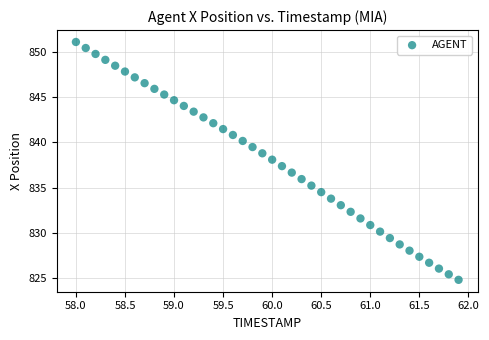

What is the range of Y values (max minus min)?

26.2